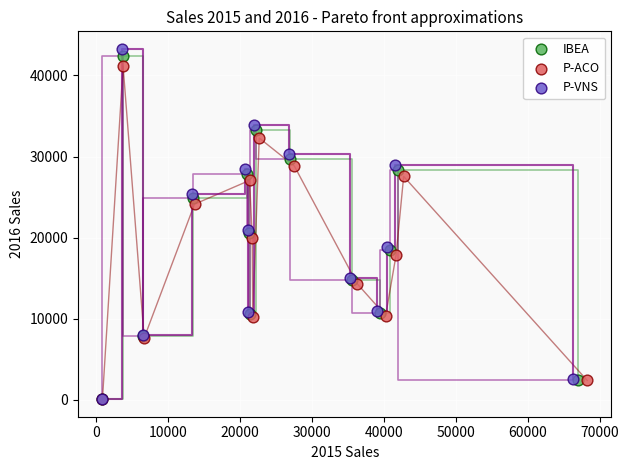

What are all the series names shown in the legend?

IBEA, P-ACO, P-VNS